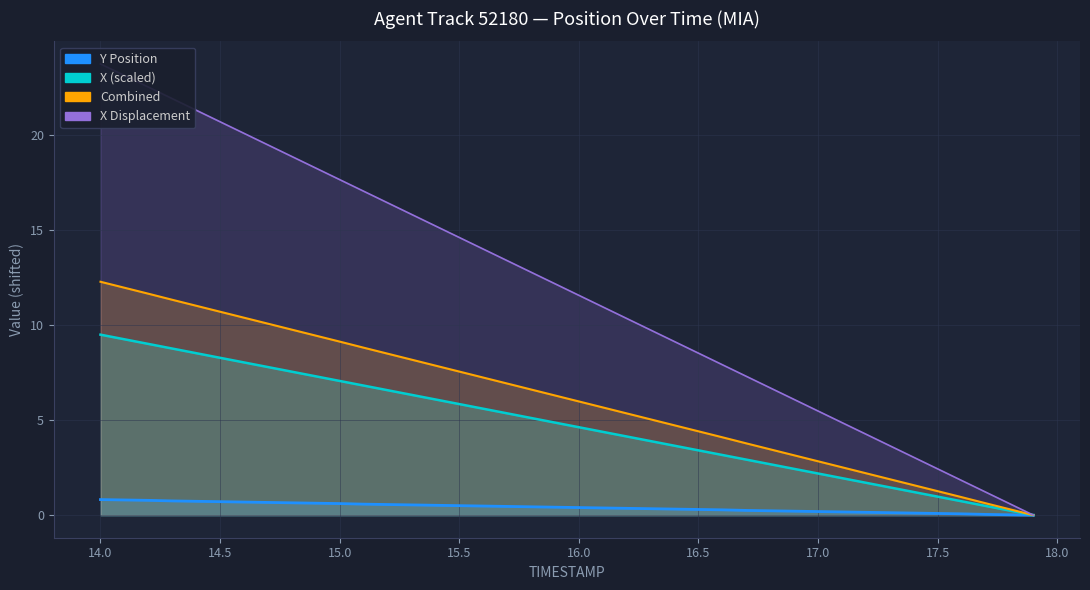

True or false: X_norm and Y cross at least once.

False